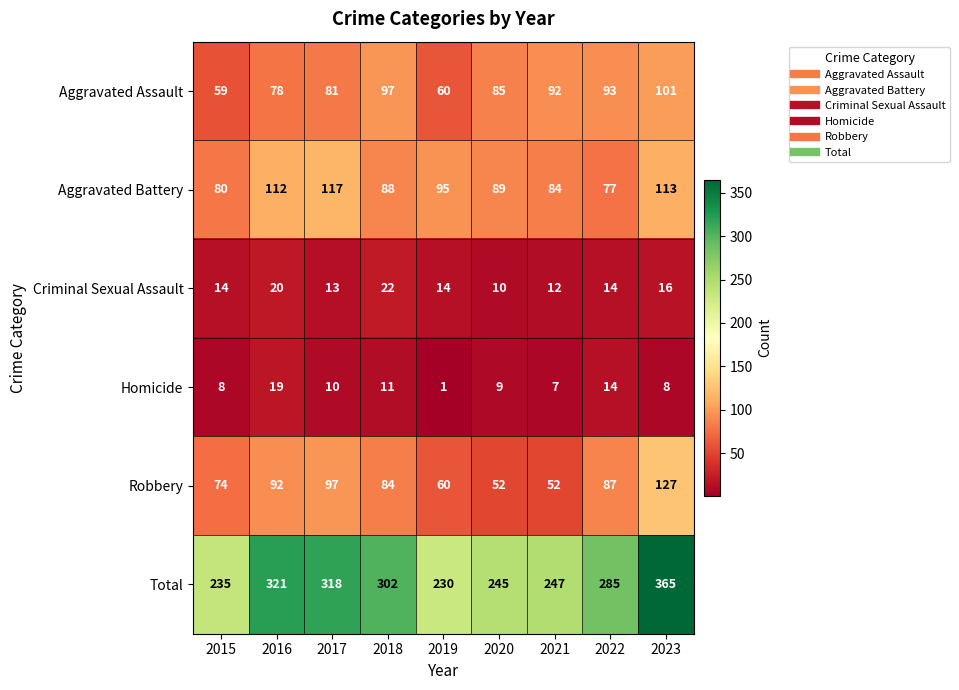

The value of Total at 2019 is 67. True or false?

False